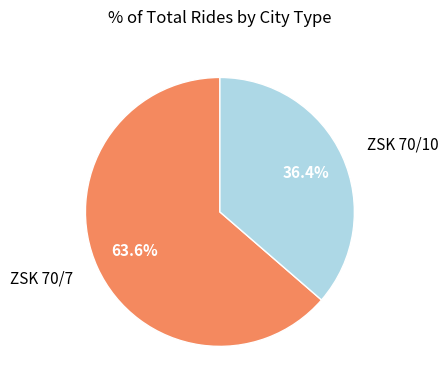

Is there a majority slice in this chart?

Yes